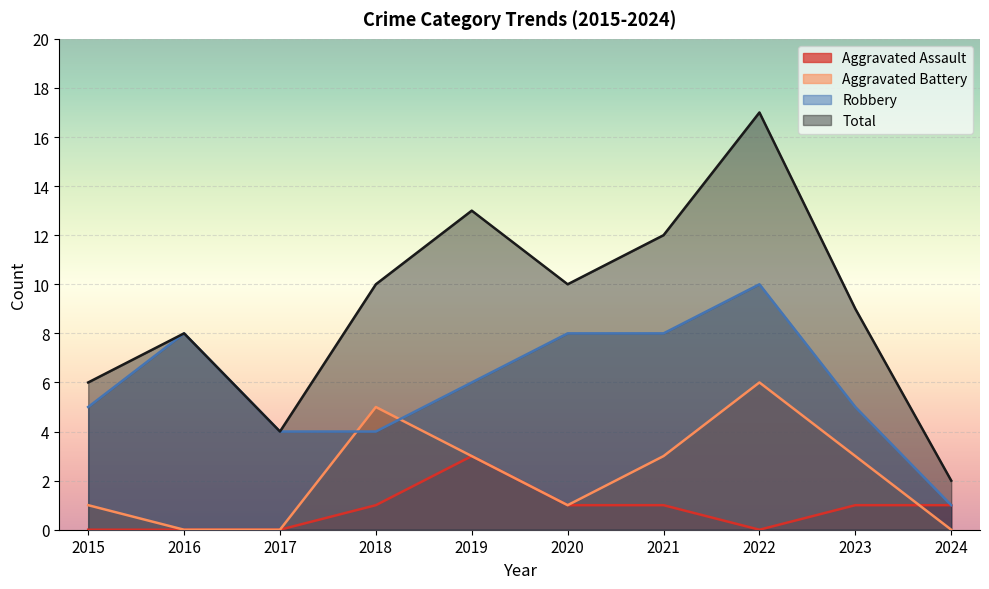

What is the difference between the maximum and minimum values in the Robbery series?

9